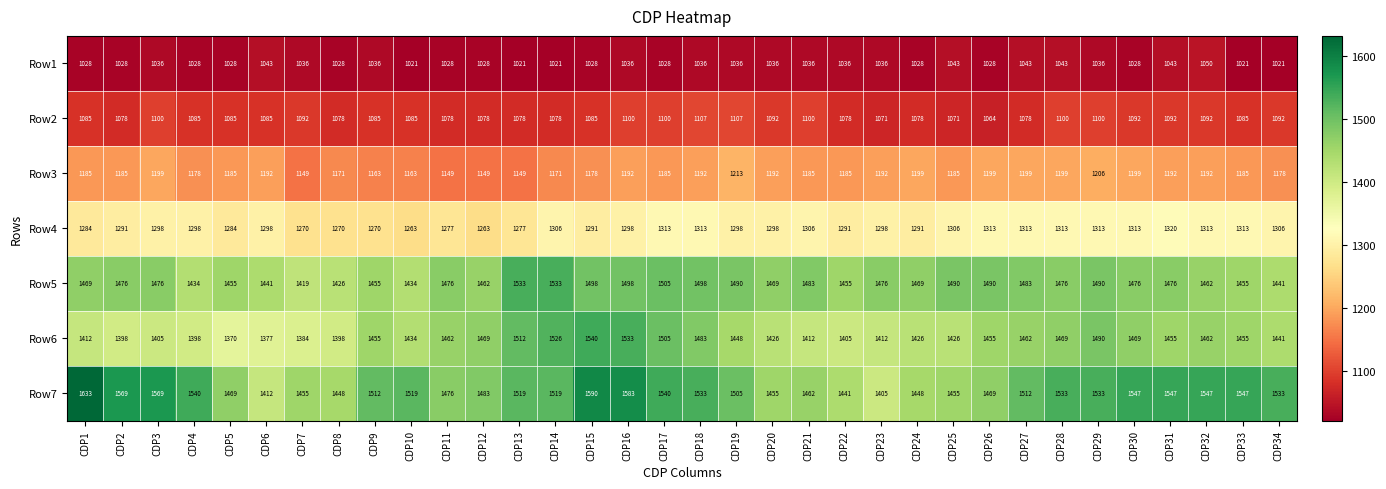

Count the number of categories in the chart.

34